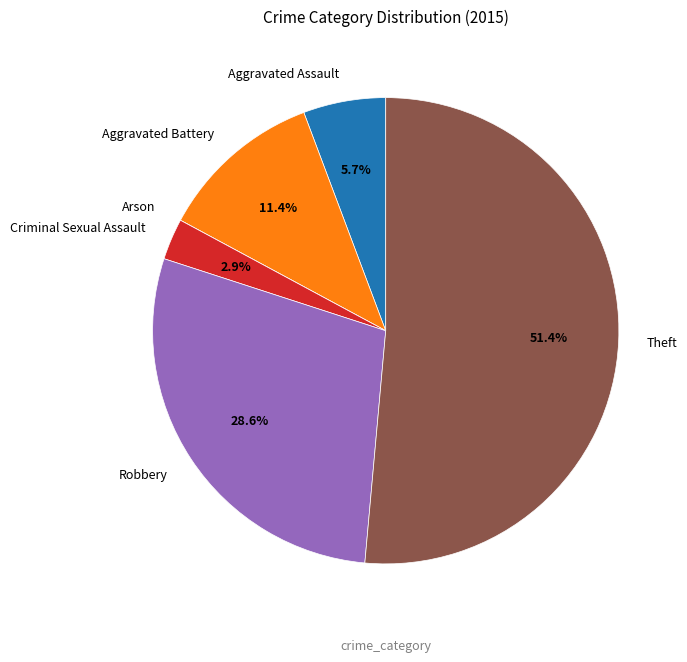

To the nearest percent, what is the average slice percentage?

17%